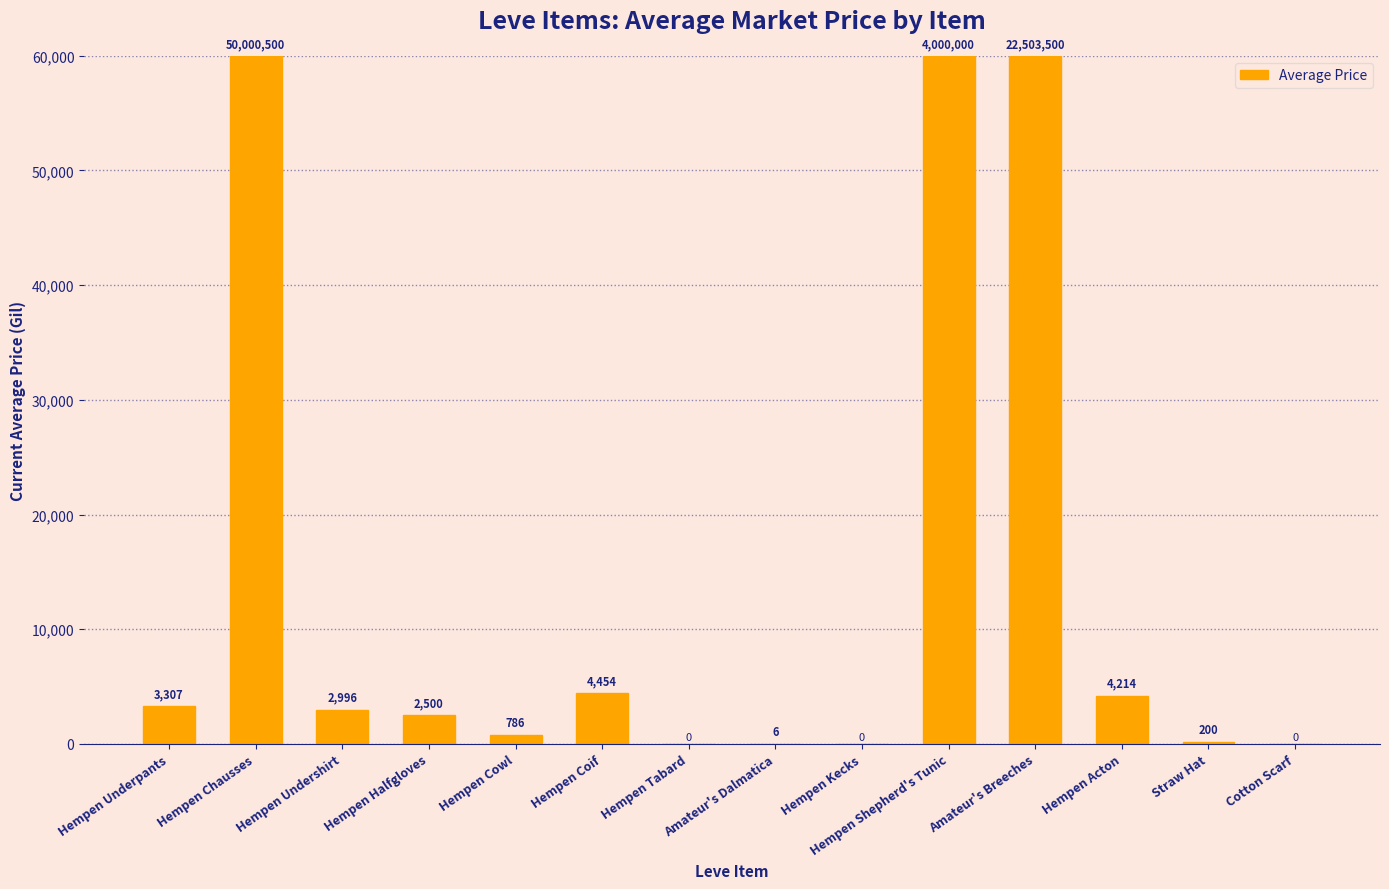

True or false: the data shows 2545.8 at Hempen Coif.

False